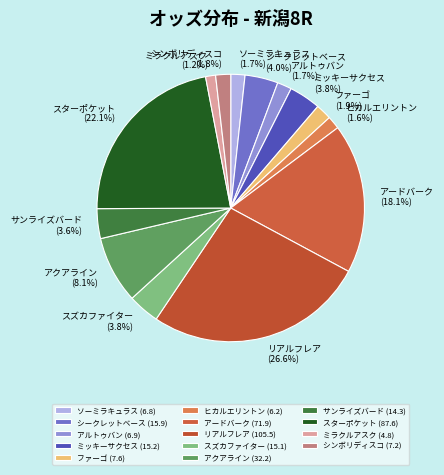

Is there any slice that represents more than half of the pie?

No